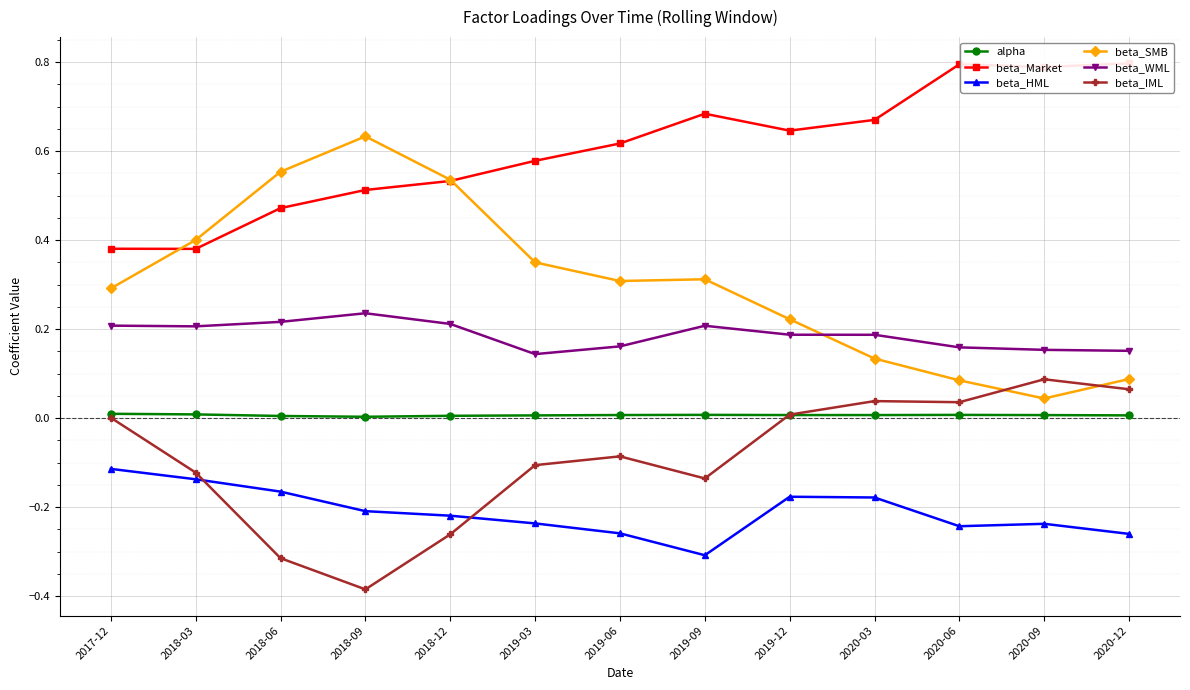

How many lines are shown in the chart?

6